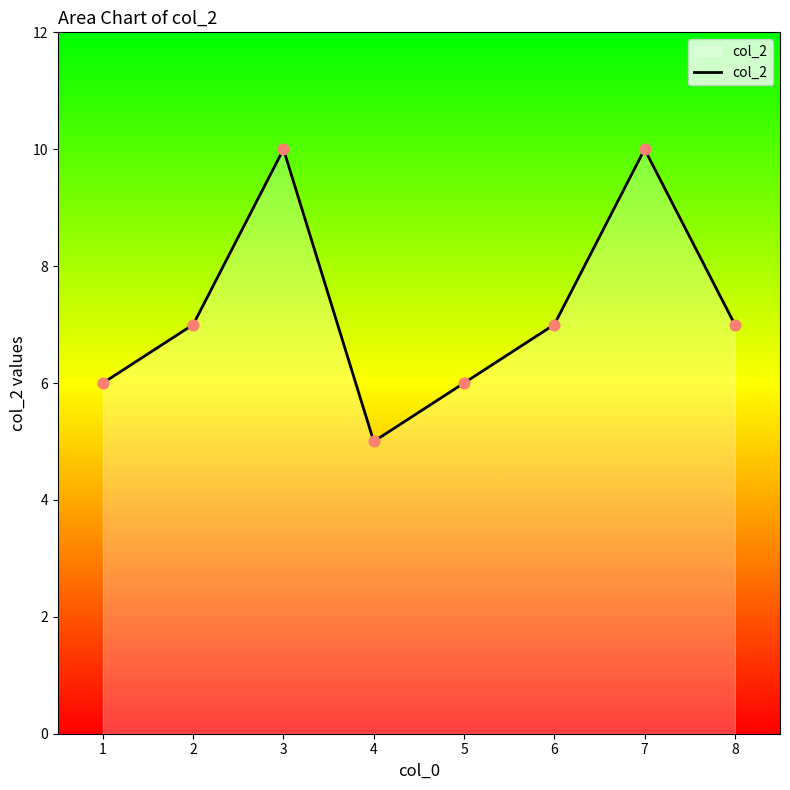

What is the change in value from 2 to 3?

+3